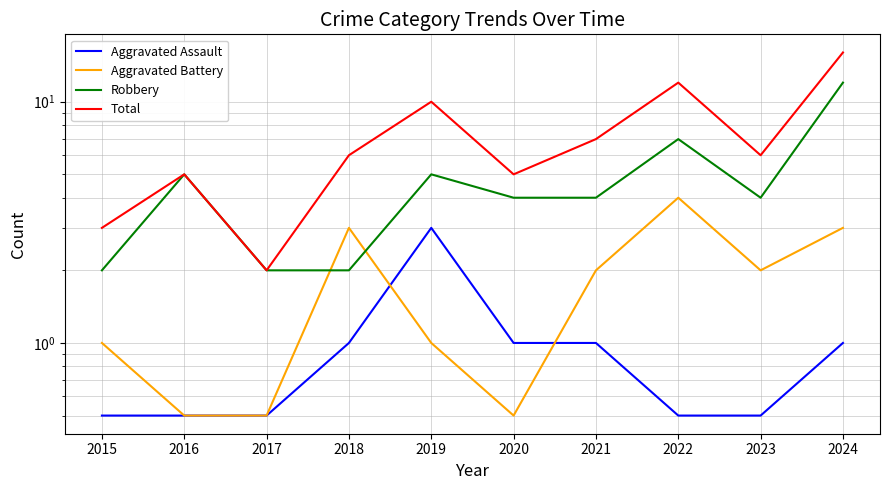

Which series changed the most between 2020 and 2024?

Total